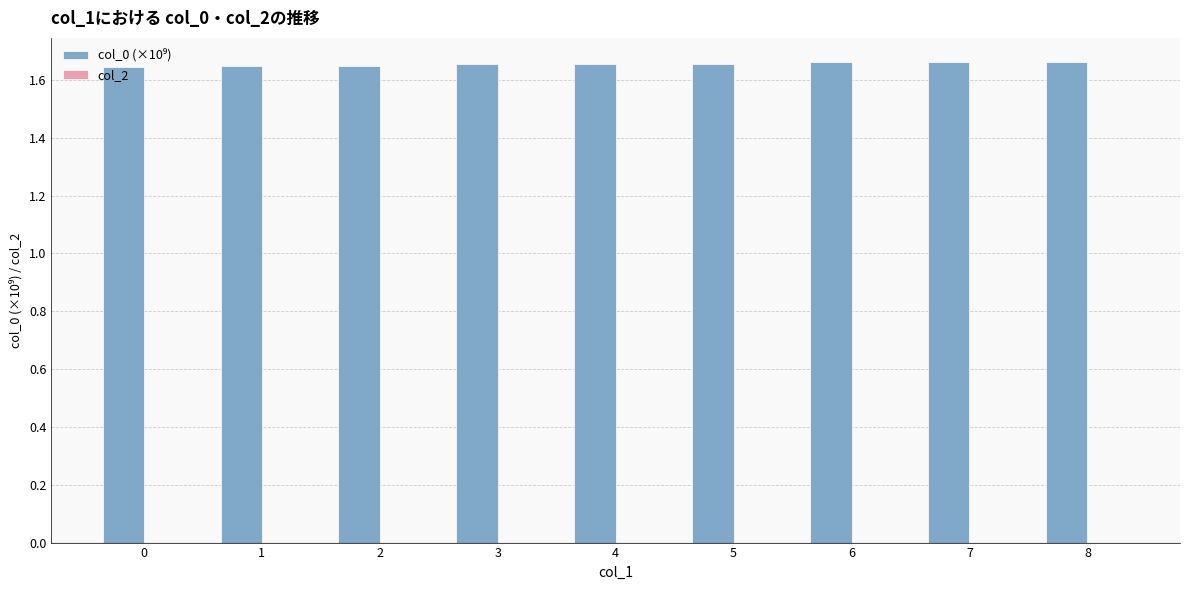

Approximately how many times larger is the value at 3 compared to 5?

1.0